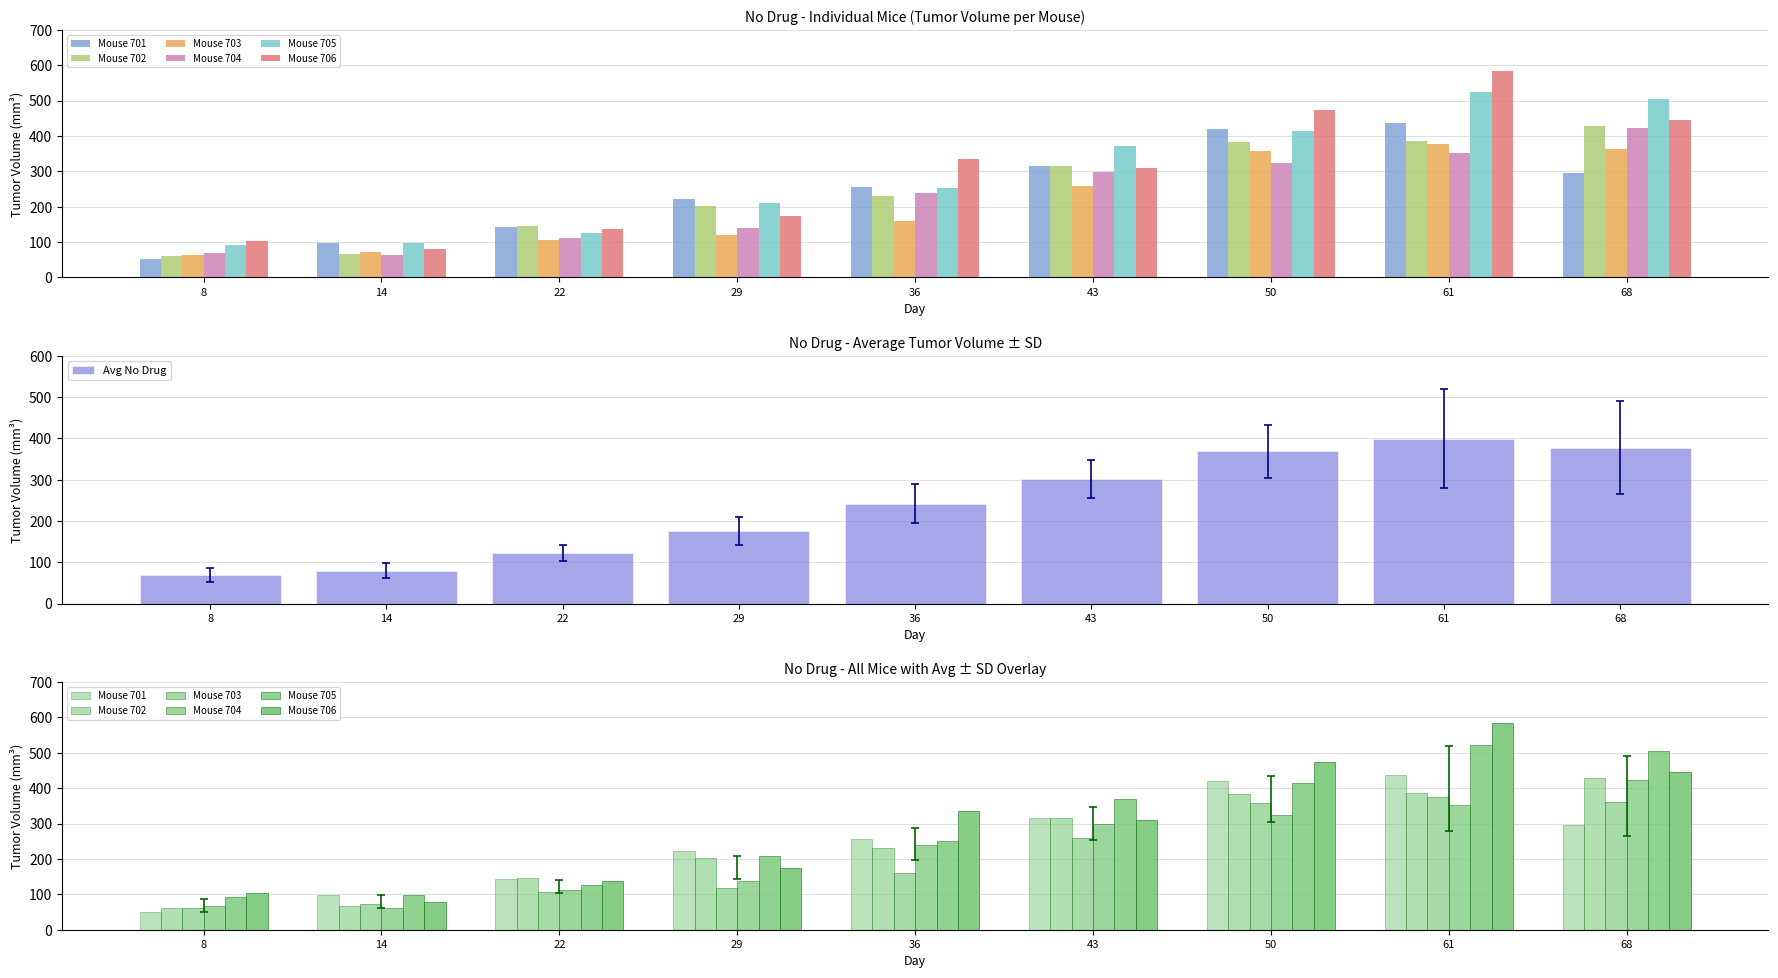

What is the difference between the highest and lowest values at 29?

102.6